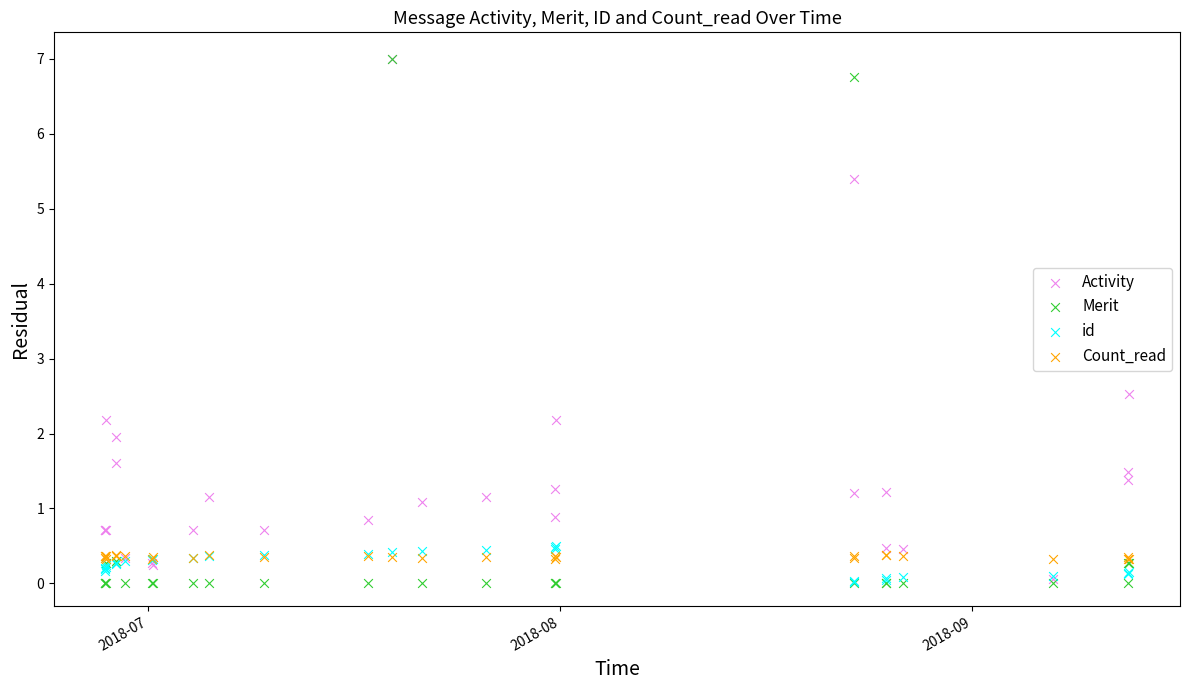

In the Merit series, what Y value is closest to 3?

0.3